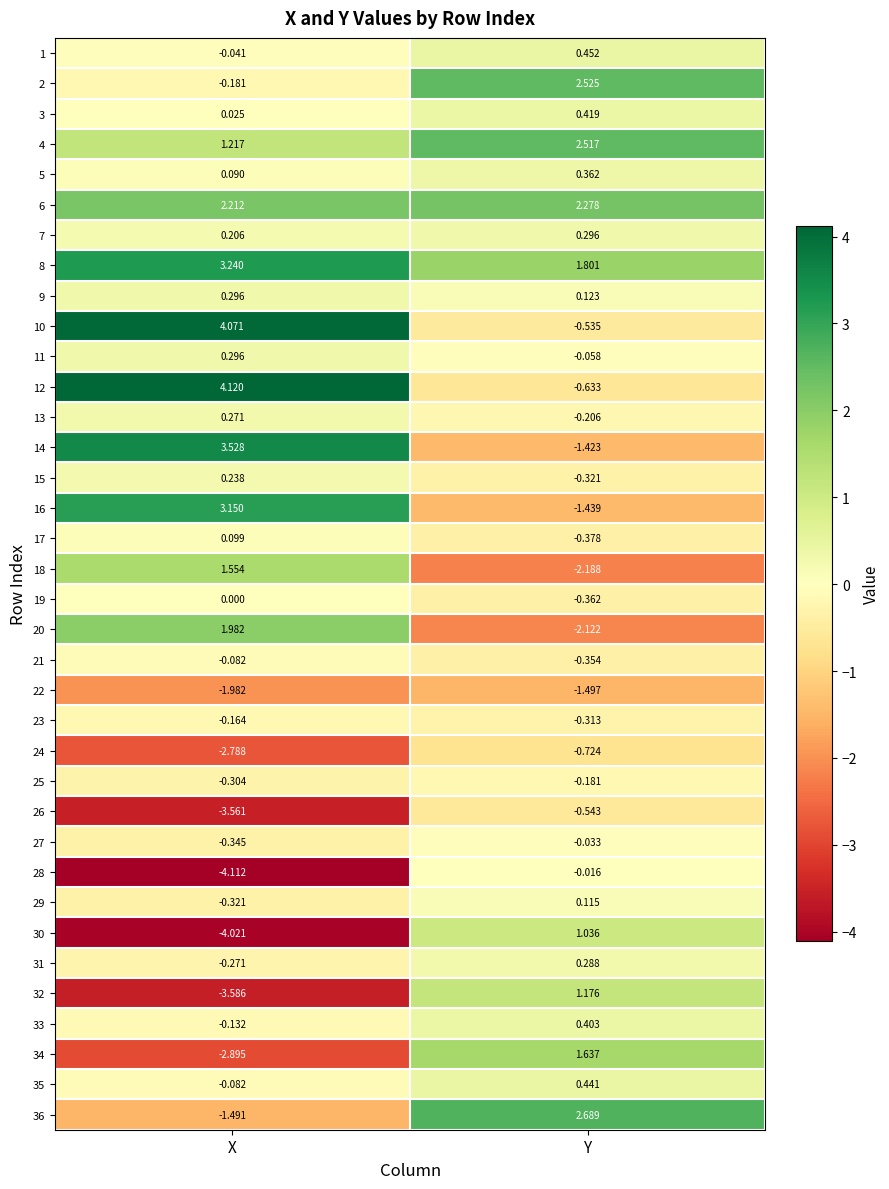

How many categories are shown in the chart?

2